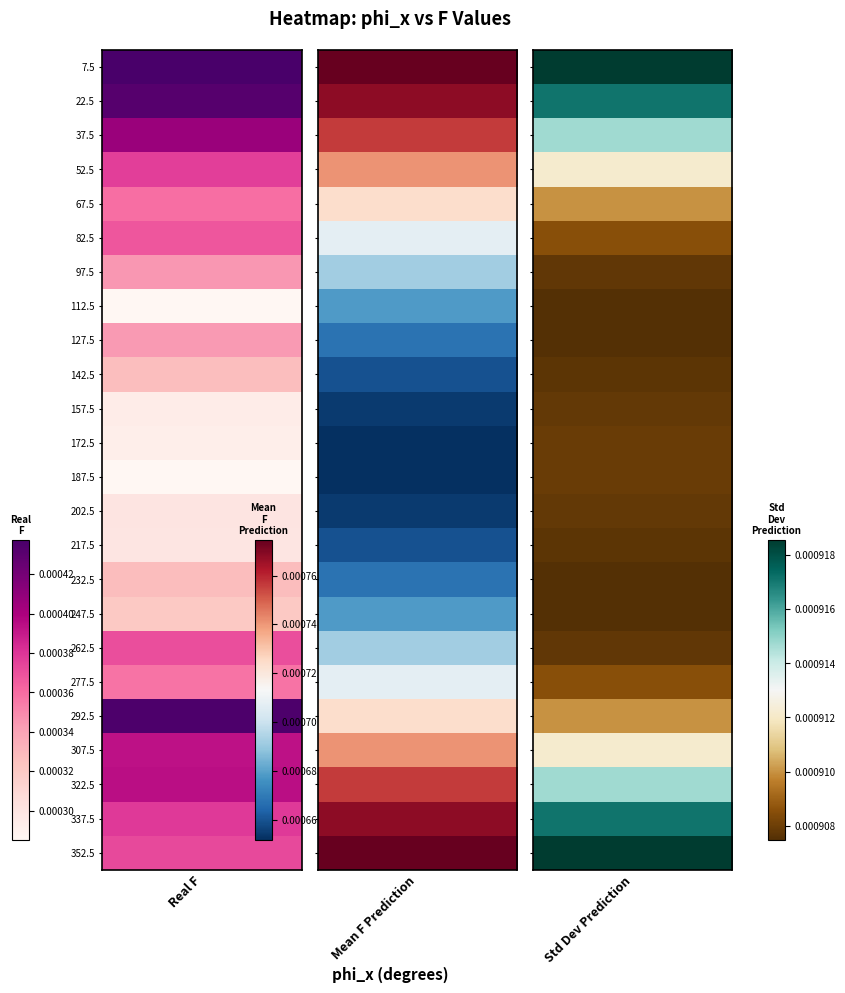

Which has a higher value, 157.5 or 22.5?

22.5